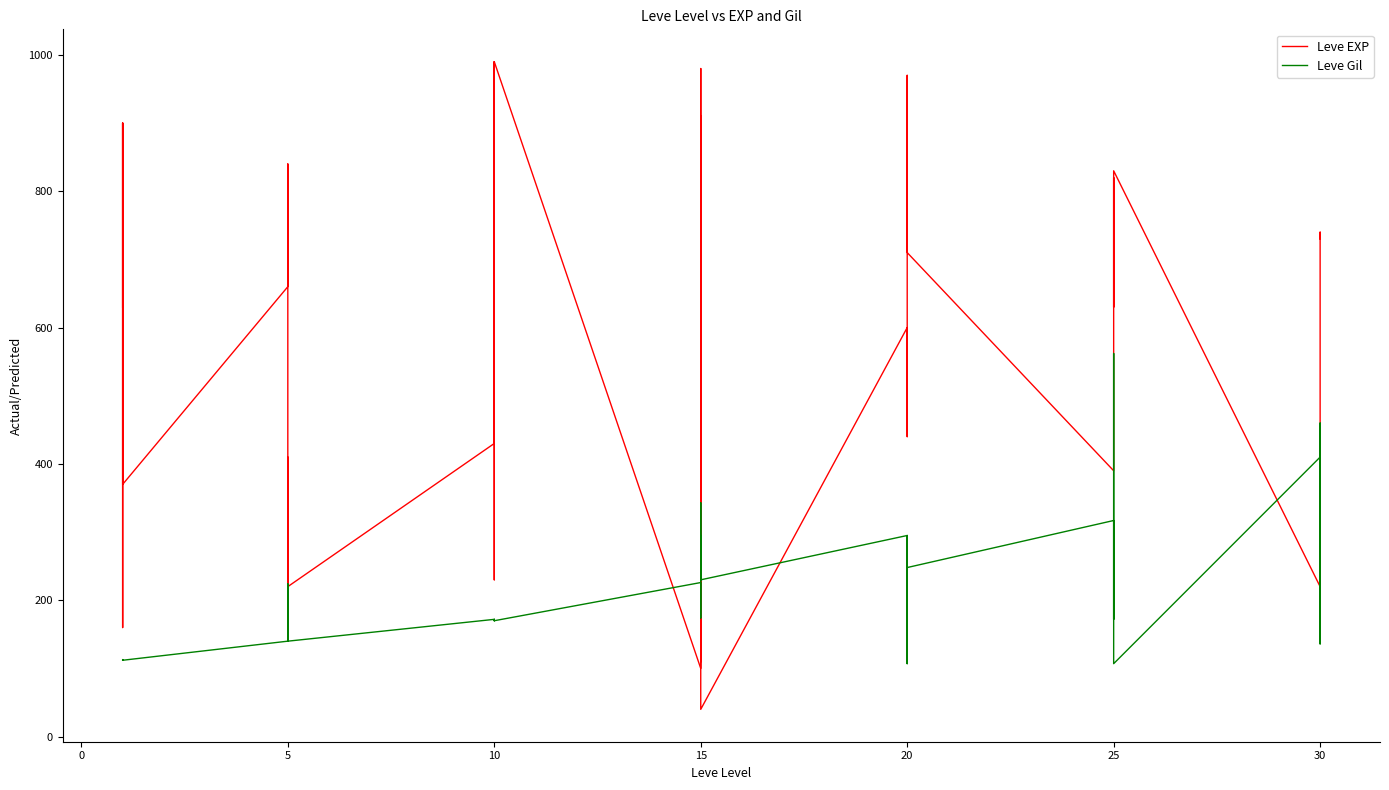

What value does the Leve EXP series have at 10?

430